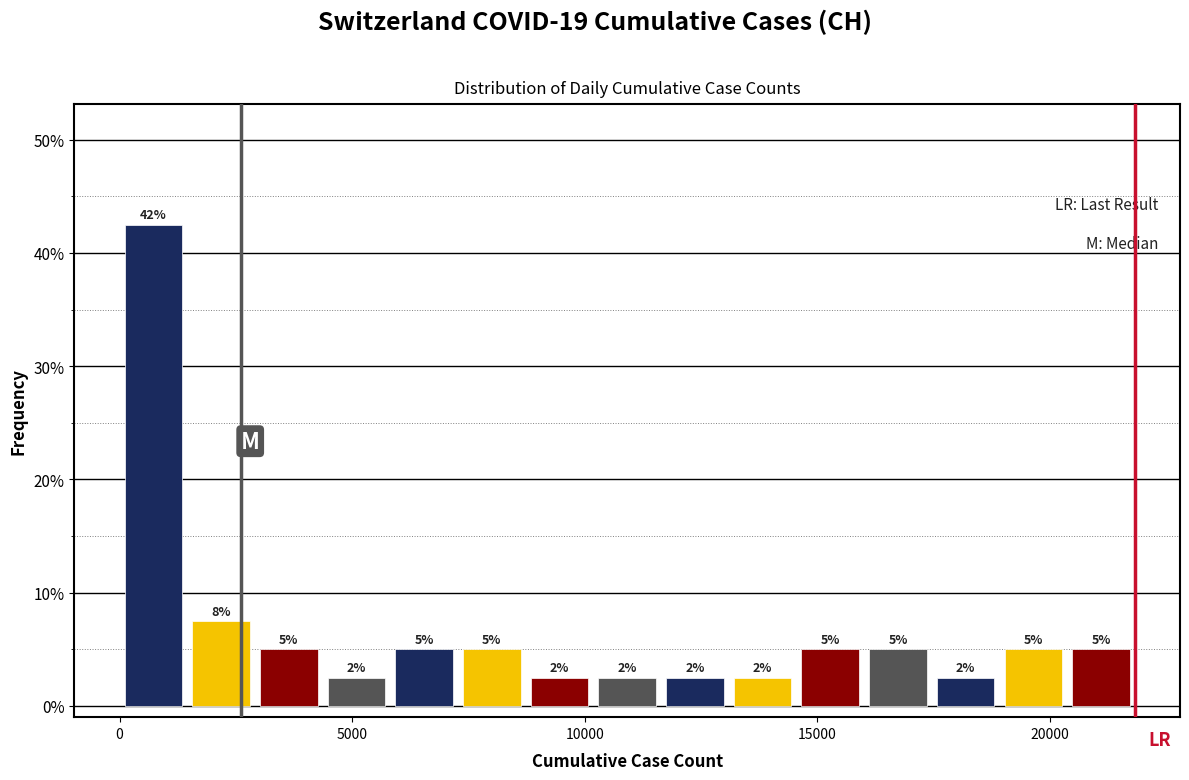

Read against the x-axis, roughly where is the centre of the tallest bar?

500